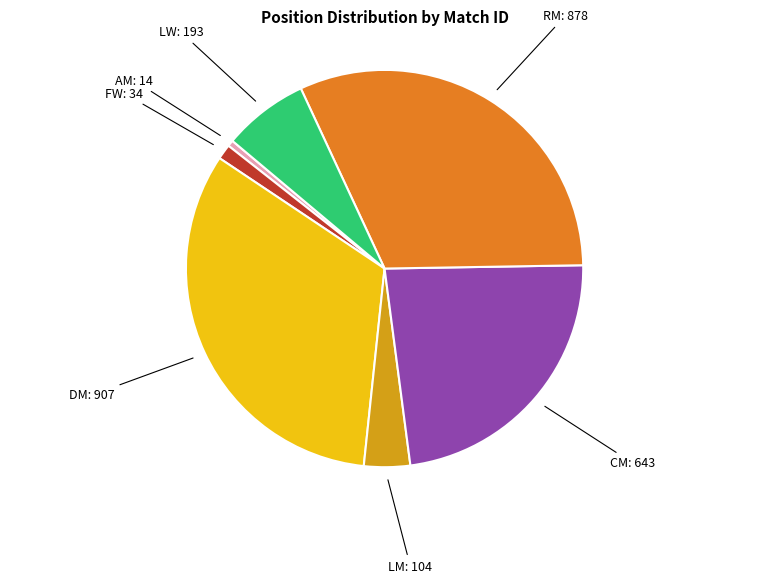

How many segments does this pie chart have?

7